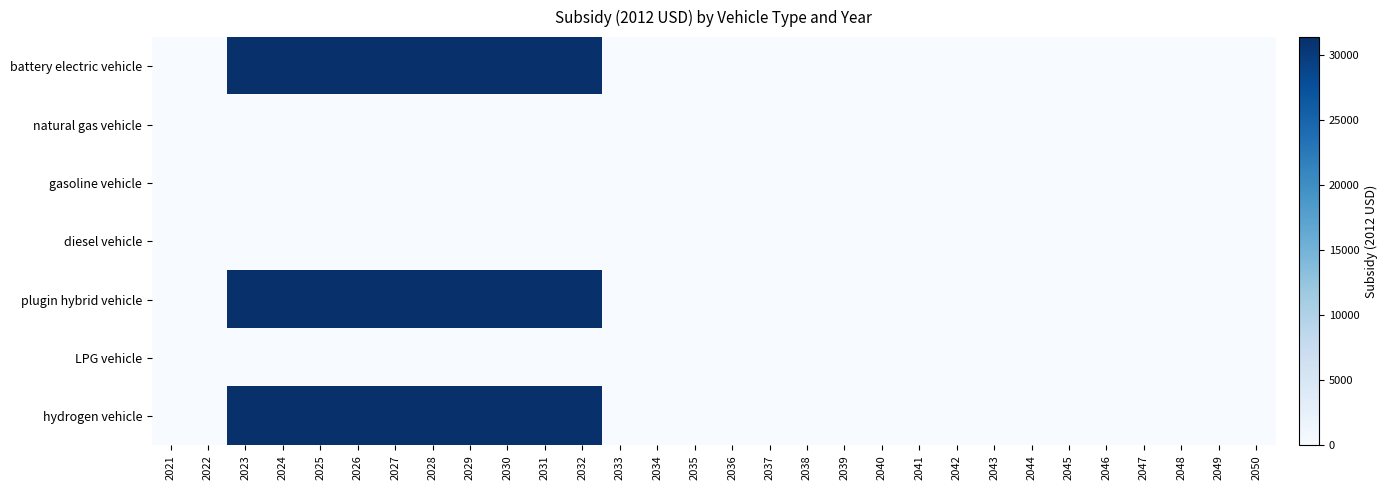

Reading right to left, transcribe all the data shown in this chart.

battery electric vehicle: 2050=0	2049=0	2048=0	2047=0	2046=0	2045=0	2044=0	2043=0	2042=0	2041=0	2040=0	2039=0	2038=0	2037=0	2036=0	2035=0	2034=0	2033=0	2032=31400	2031=31400	2030=31400	2029=31400	2028=31400	2027=31400	2026=31400	2025=31400	2024=31400	2023=31400	2022=0	2021=0
natural gas vehicle: 2050=0	2049=0	2048=0	2047=0	2046=0	2045=0	2044=0	2043=0	2042=0	2041=0	2040=0	2039=0	2038=0	2037=0	2036=0	2035=0	2034=0	2033=0	2032=0	2031=0	2030=0	2029=0	2028=0	2027=0	2026=0	2025=0	2024=0	2023=0	2022=0	2021=0
gasoline vehicle: 2050=0	2049=0	2048=0	2047=0	2046=0	2045=0	2044=0	2043=0	2042=0	2041=0	2040=0	2039=0	2038=0	2037=0	2036=0	2035=0	2034=0	2033=0	2032=0	2031=0	2030=0	2029=0	2028=0	2027=0	2026=0	2025=0	2024=0	2023=0	2022=0	2021=0
diesel vehicle: 2050=0	2049=0	2048=0	2047=0	2046=0	2045=0	2044=0	2043=0	2042=0	2041=0	2040=0	2039=0	2038=0	2037=0	2036=0	2035=0	2034=0	2033=0	2032=0	2031=0	2030=0	2029=0	2028=0	2027=0	2026=0	2025=0	2024=0	2023=0	2022=0	2021=0
plugin hybrid vehicle: 2050=0	2049=0	2048=0	2047=0	2046=0	2045=0	2044=0	2043=0	2042=0	2041=0	2040=0	2039=0	2038=0	2037=0	2036=0	2035=0	2034=0	2033=0	2032=31400	2031=31400	2030=31400	2029=31400	2028=31400	2027=31400	2026=31400	2025=31400	2024=31400	2023=31400	2022=0	2021=0
LPG vehicle: 2050=0	2049=0	2048=0	2047=0	2046=0	2045=0	2044=0	2043=0	2042=0	2041=0	2040=0	2039=0	2038=0	2037=0	2036=0	2035=0	2034=0	2033=0	2032=0	2031=0	2030=0	2029=0	2028=0	2027=0	2026=0	2025=0	2024=0	2023=0	2022=0	2021=0
hydrogen vehicle: 2050=0	2049=0	2048=0	2047=0	2046=0	2045=0	2044=0	2043=0	2042=0	2041=0	2040=0	2039=0	2038=0	2037=0	2036=0	2035=0	2034=0	2033=0	2032=31400	2031=31400	2030=31400	2029=31400	2028=31400	2027=31400	2026=31400	2025=31400	2024=31400	2023=31400	2022=0	2021=0